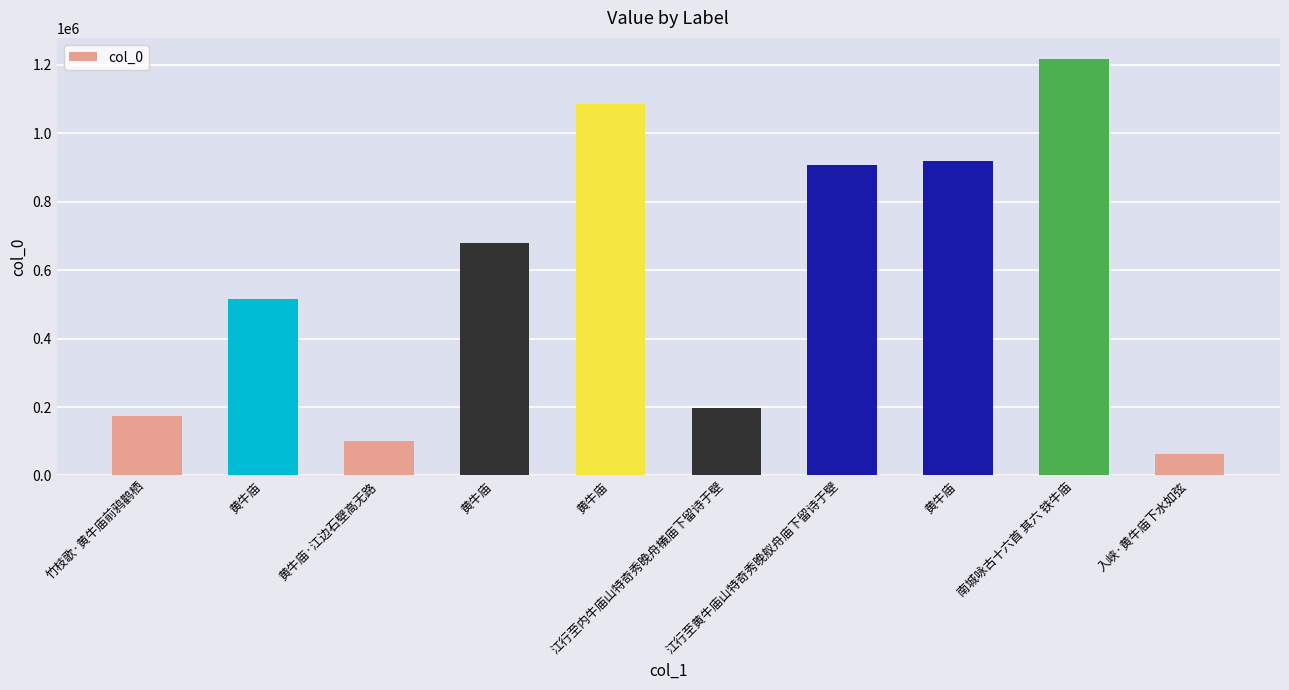

Reading left to right, list all the values displayed in this chart.

竹枝歌·黄牛庙前鸦鹳栖=172483	黄牛庙=516340	黄牛庙·江边石壁高无路=100478	黄牛庙=678160	黄牛庙=1085946	江行至内牛庙山特奇秀晚舟檥庙下留诗于壁=197959	江行至黄牛庙山特奇秀晚舣舟庙下留诗于壁=907008	黄牛庙=920151	南城咏古十六首 其六 铁牛庙=1217616	入峡·黄牛庙下水如弦=61431